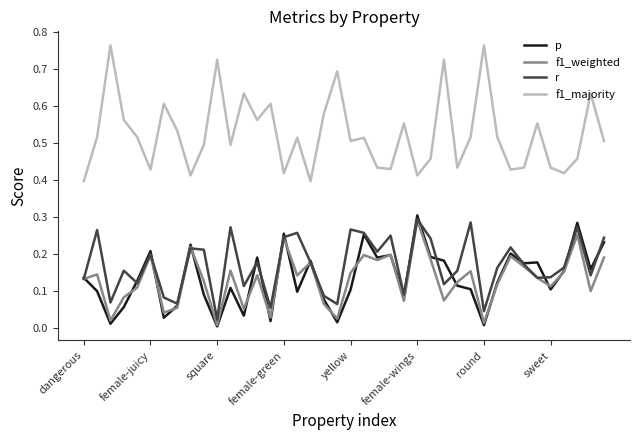

Which series has the largest range (max minus min)?

f1_majority